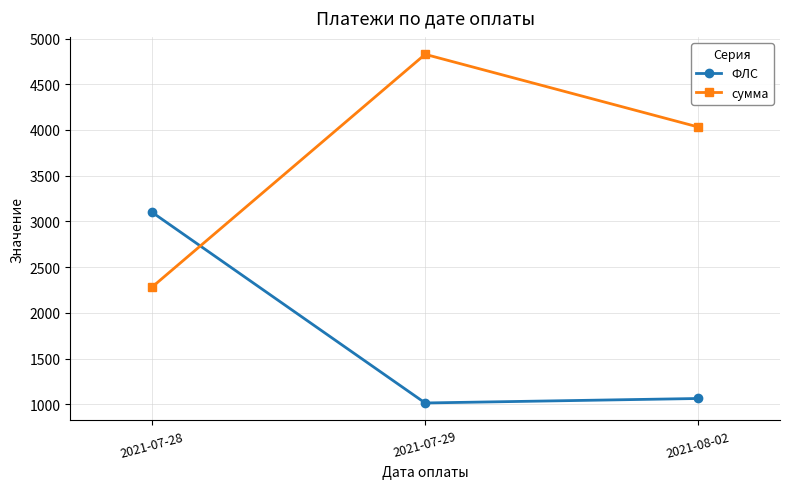

What are all the series names shown in the legend?

ФЛС, сумма